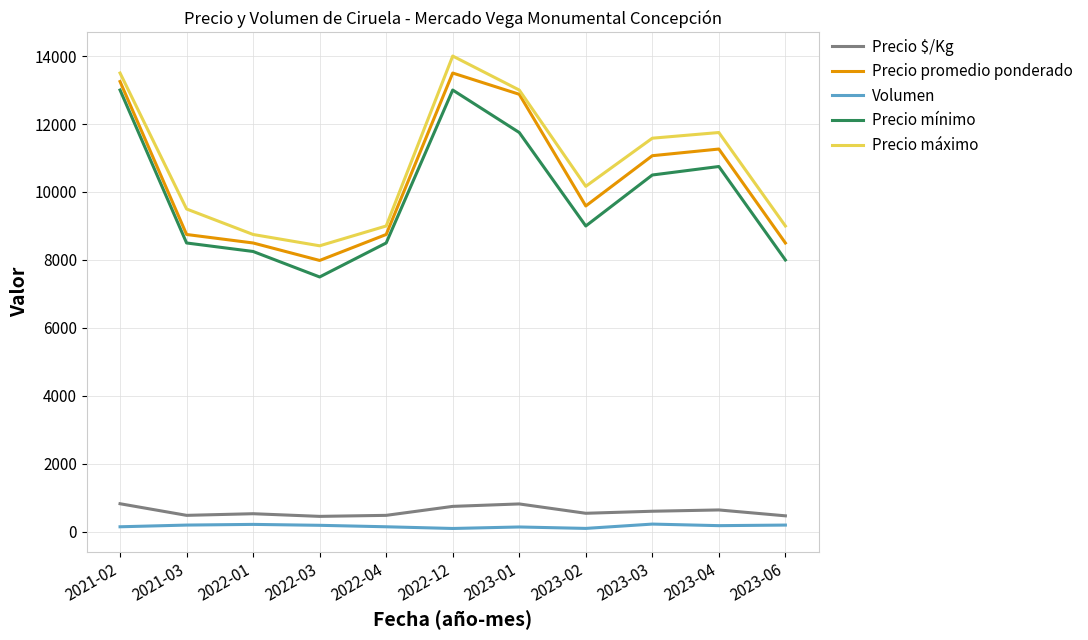

Which series changed the most between 2021-03 and 2022-12?

Precio promedio ponderado